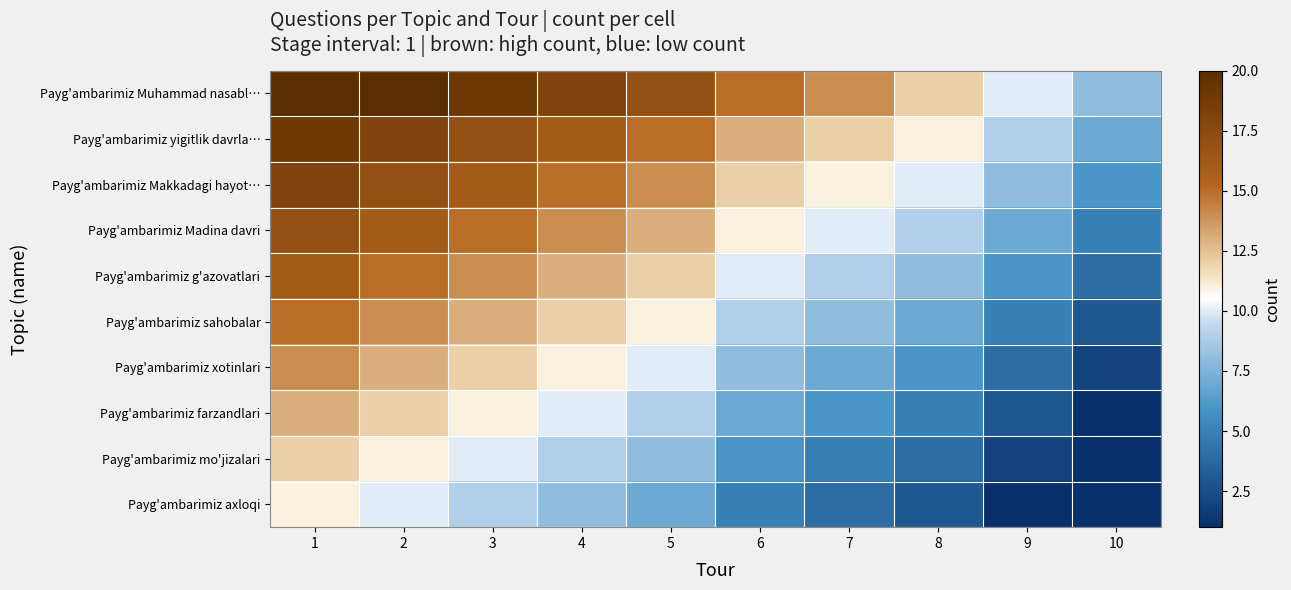

At 8, list the series in order from smallest to largest.

Payg'ambarimiz axloqi, Payg'ambarimiz mo'jizalari, Payg'ambarimiz farzandlari, Payg'ambarimiz xotinlari, Payg'ambarimiz sahobalar, Payg'ambarimiz g'azovatlari, Payg'ambarimiz Madina davri, Payg'ambarimiz Makkadagi hayot…, Payg'ambarimiz yigitlik davrla…, Payg'ambarimiz Muhammad nasabl…